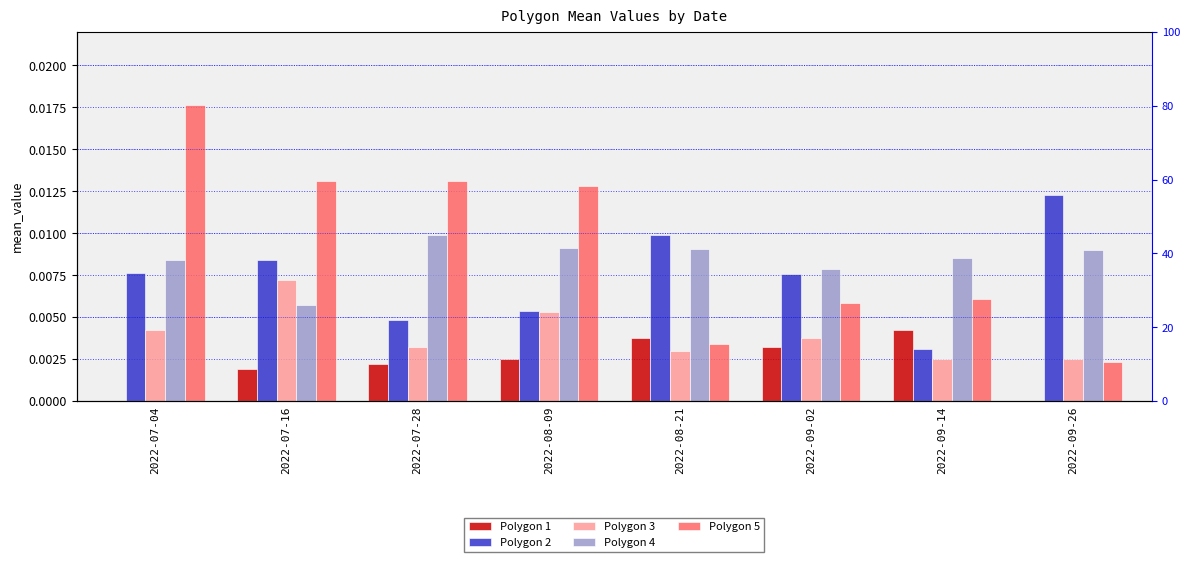

What are all the series names shown in the legend?

Polygon 1, Polygon 2, Polygon 3, Polygon 4, Polygon 5